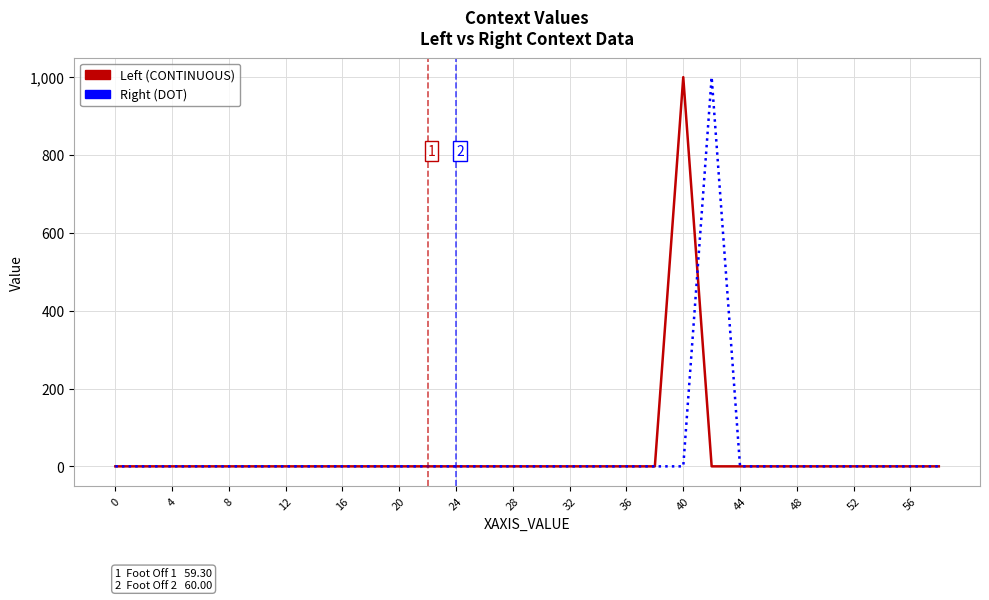

What is the maximum value shown in the chart?

1000